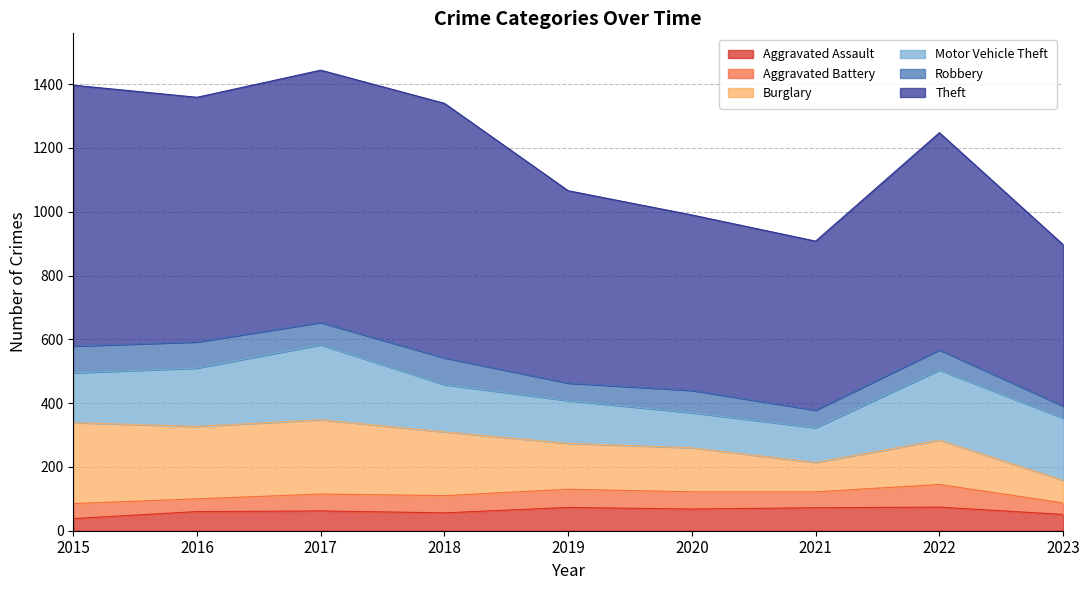

What is the sum of all Theft values?

6044